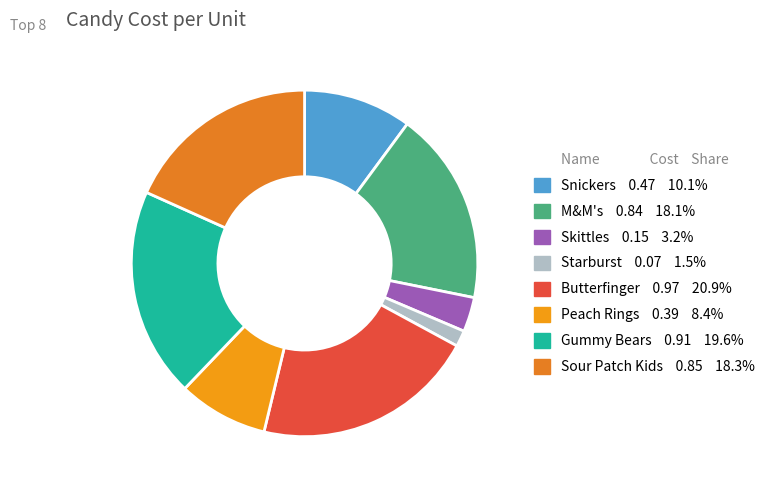

How many segments does this pie chart have?

8